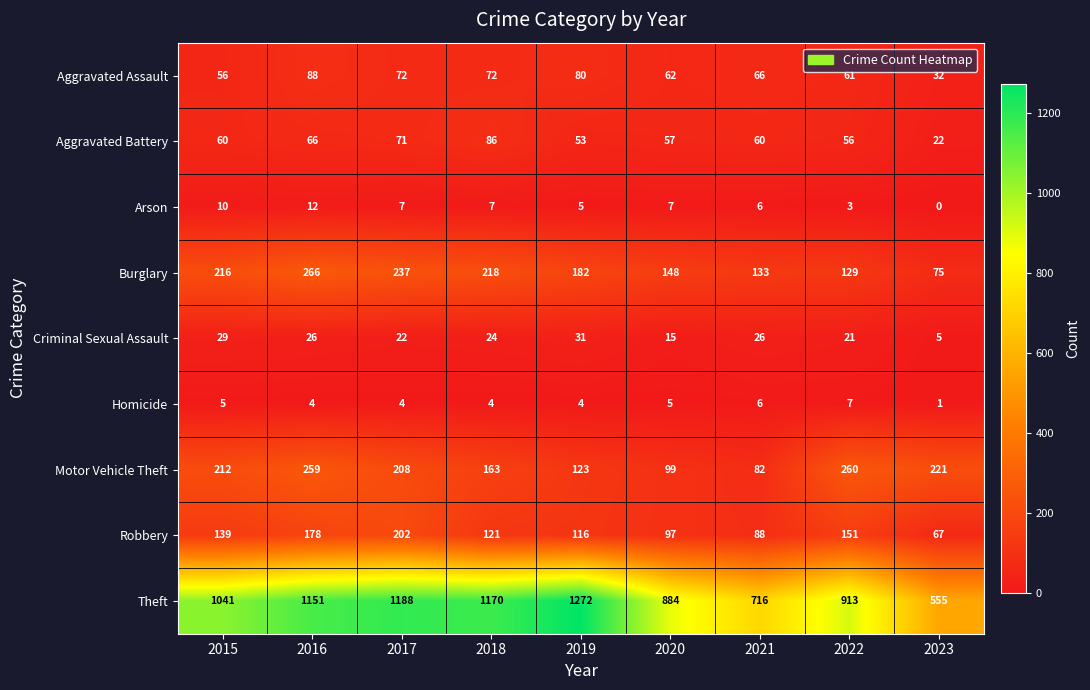

Rank the series at 2015 from lowest to highest value.

Homicide, Arson, Criminal Sexual Assault, Aggravated Assault, Aggravated Battery, Robbery, Motor Vehicle Theft, Burglary, Theft